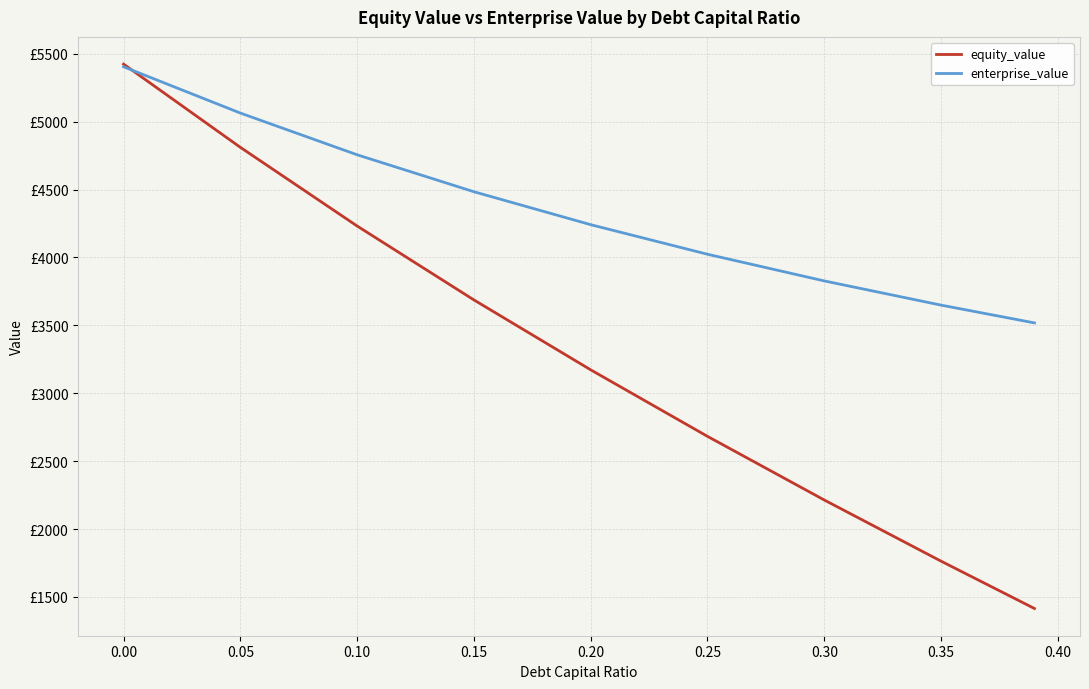

Does the chart have visible grid lines?

Yes